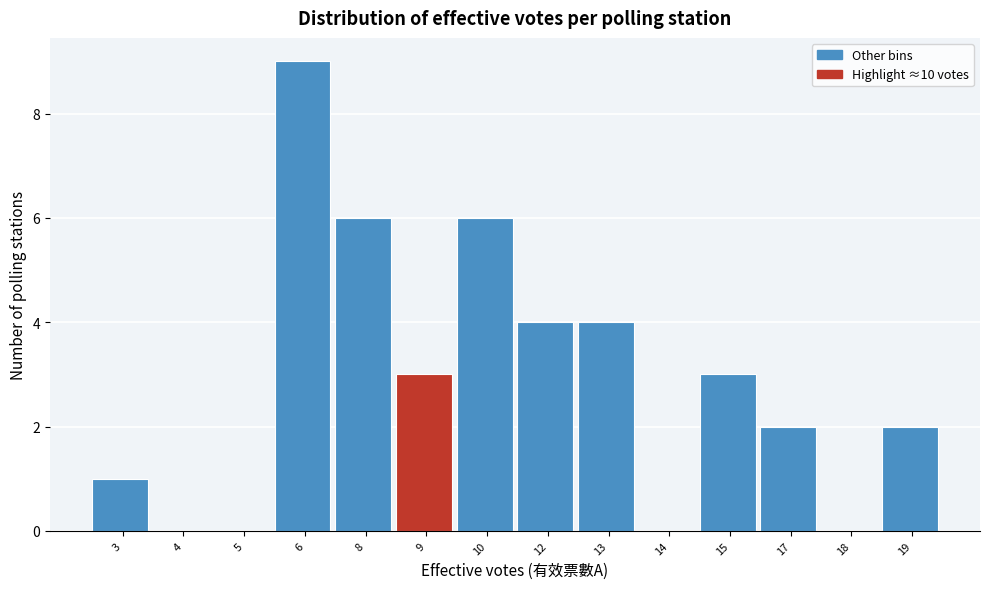

Reading left to right, what are all the values shown in this chart?

3=1	4=0	5=0	6=9	8=6	9=3	10=6	12=4	13=4	14=0	15=3	17=2	18=0	19=2